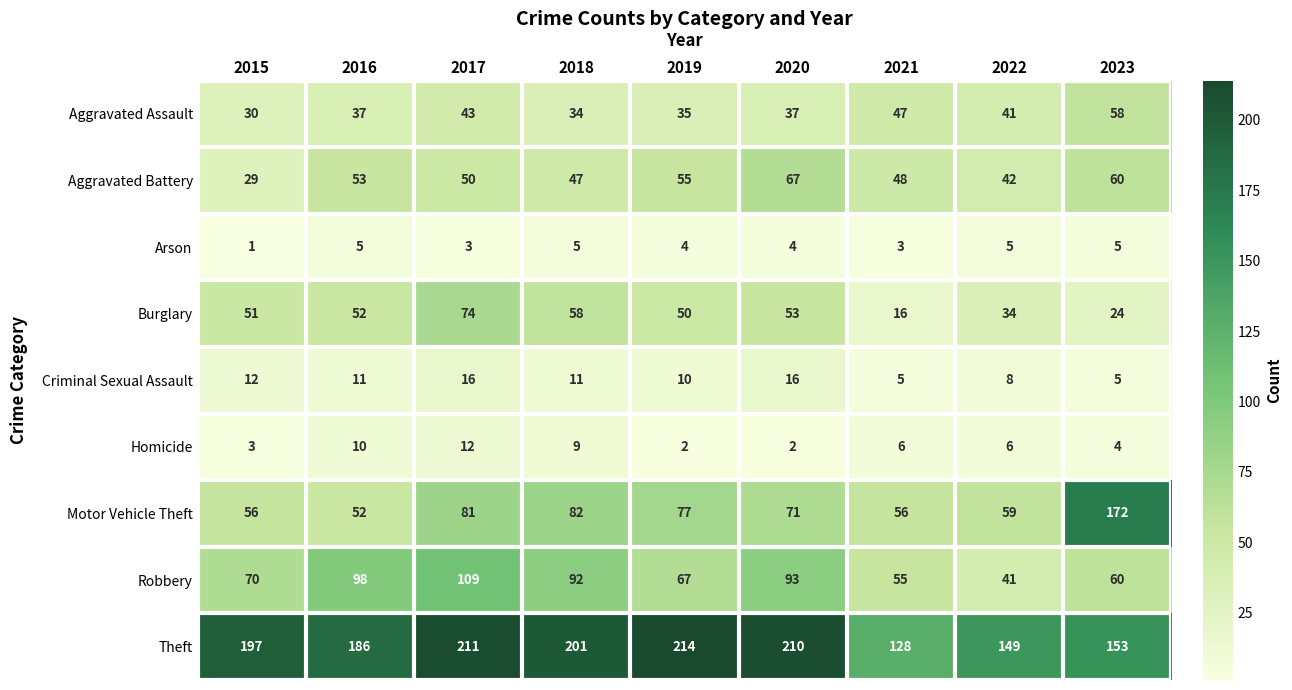

List the series in order of their peak value, highest first.

Theft, Motor Vehicle Theft, Robbery, Burglary, Aggravated Battery, Aggravated Assault, Criminal Sexual Assault, Homicide, Arson